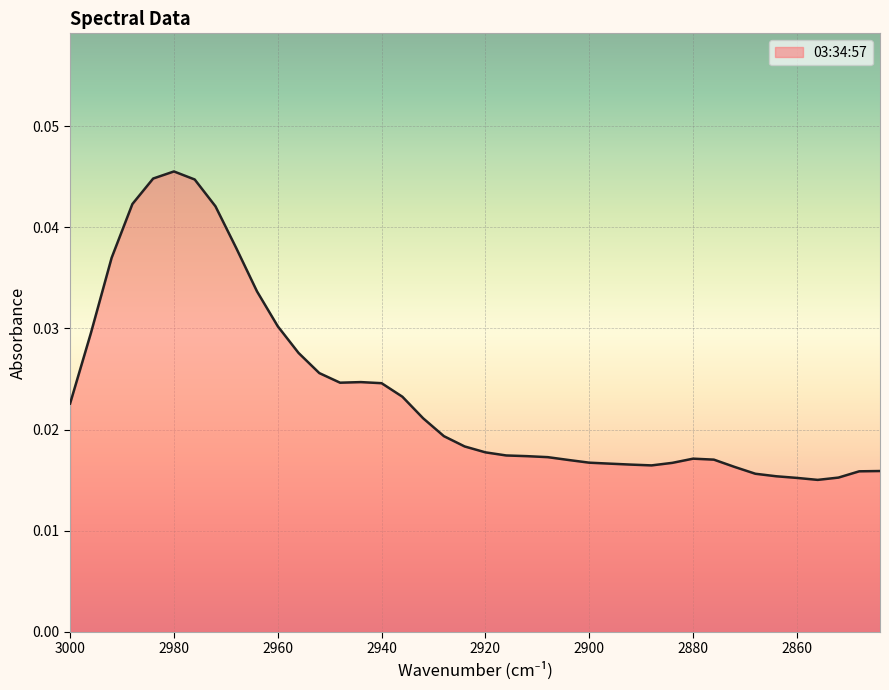

What is the sum of all values?

0.9